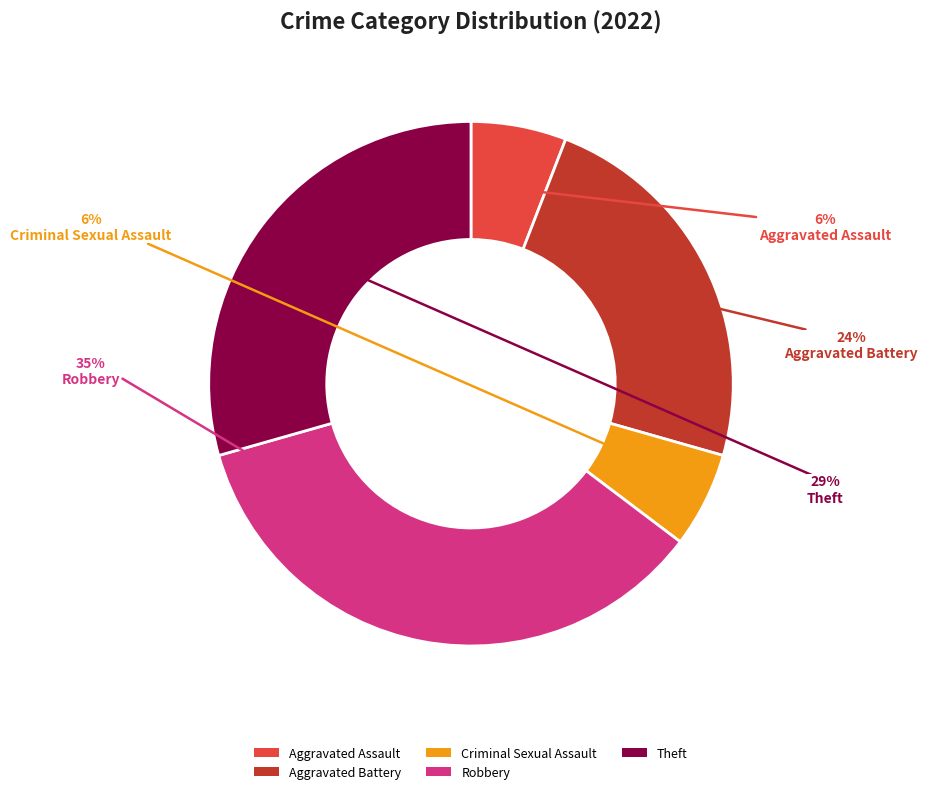

Is it true that Theft is 29% of the pie?

True